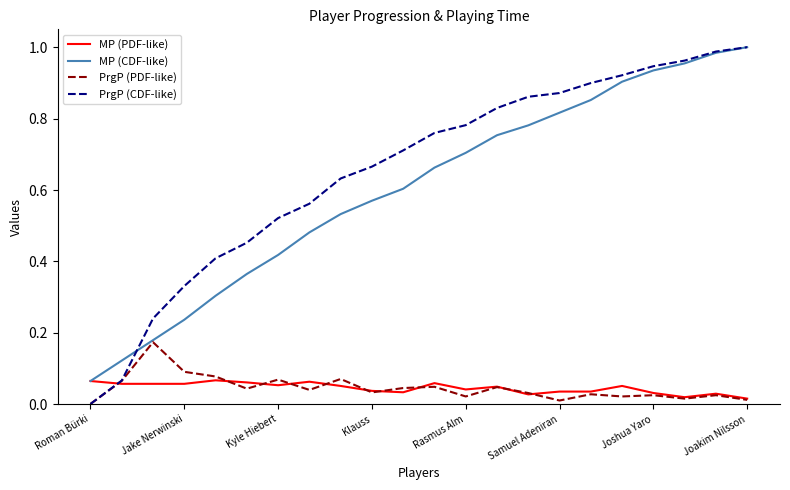

Count the MP (PDF-like) values in the range 0 to 1.

22